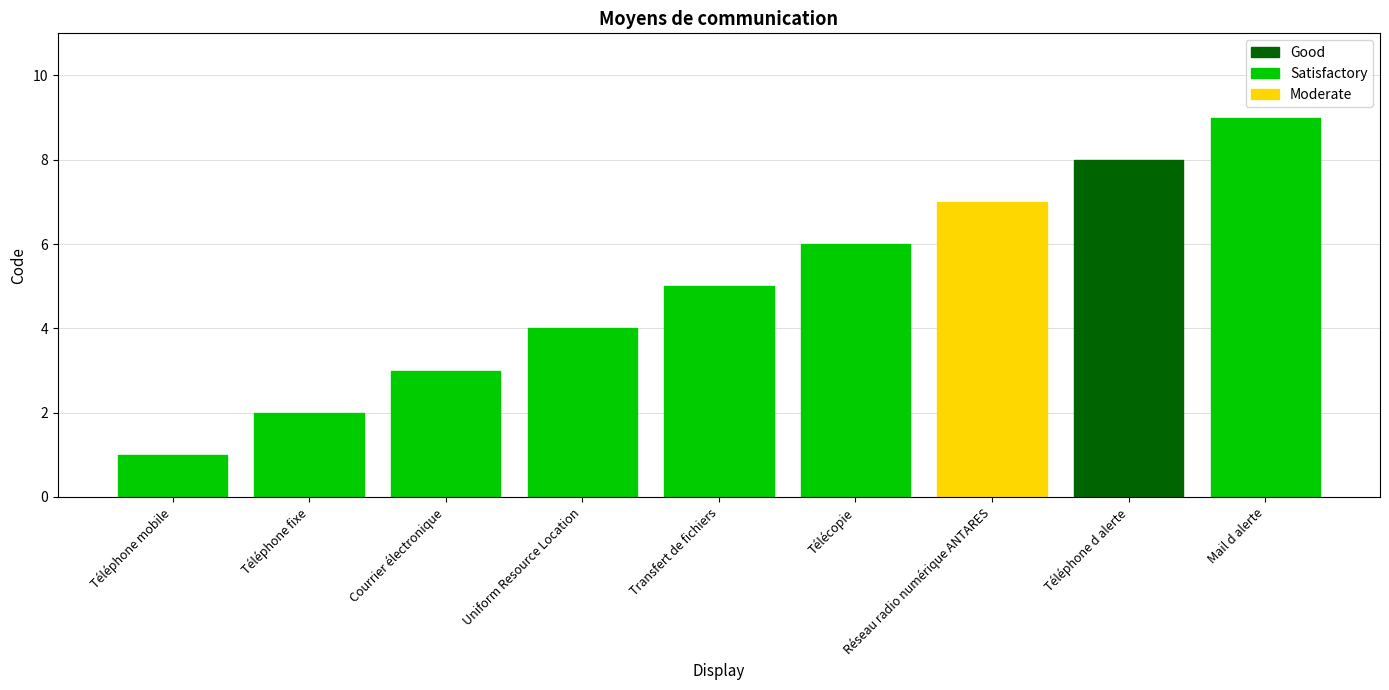

What is the minimum value shown in the chart?

1